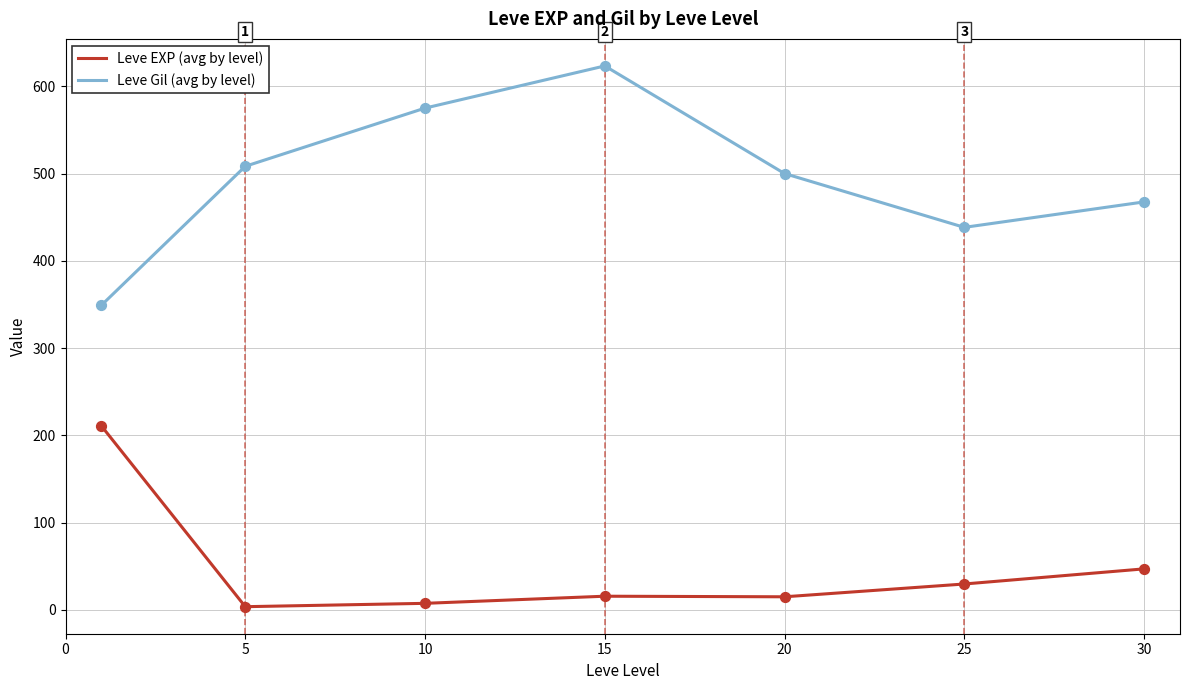

Which series has the largest range (max minus min)?

Leve Gil (avg by level)